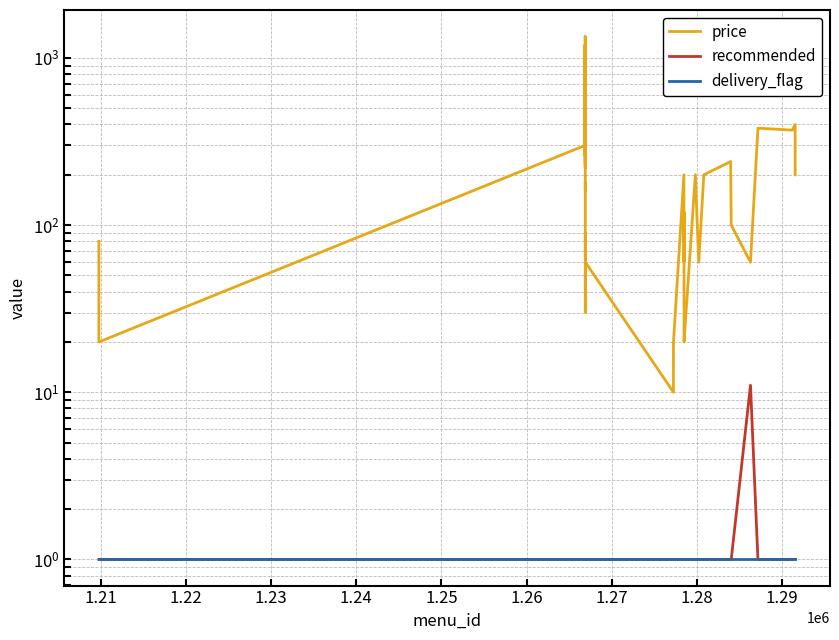

True or false: price and recommended intersect in this chart.

False